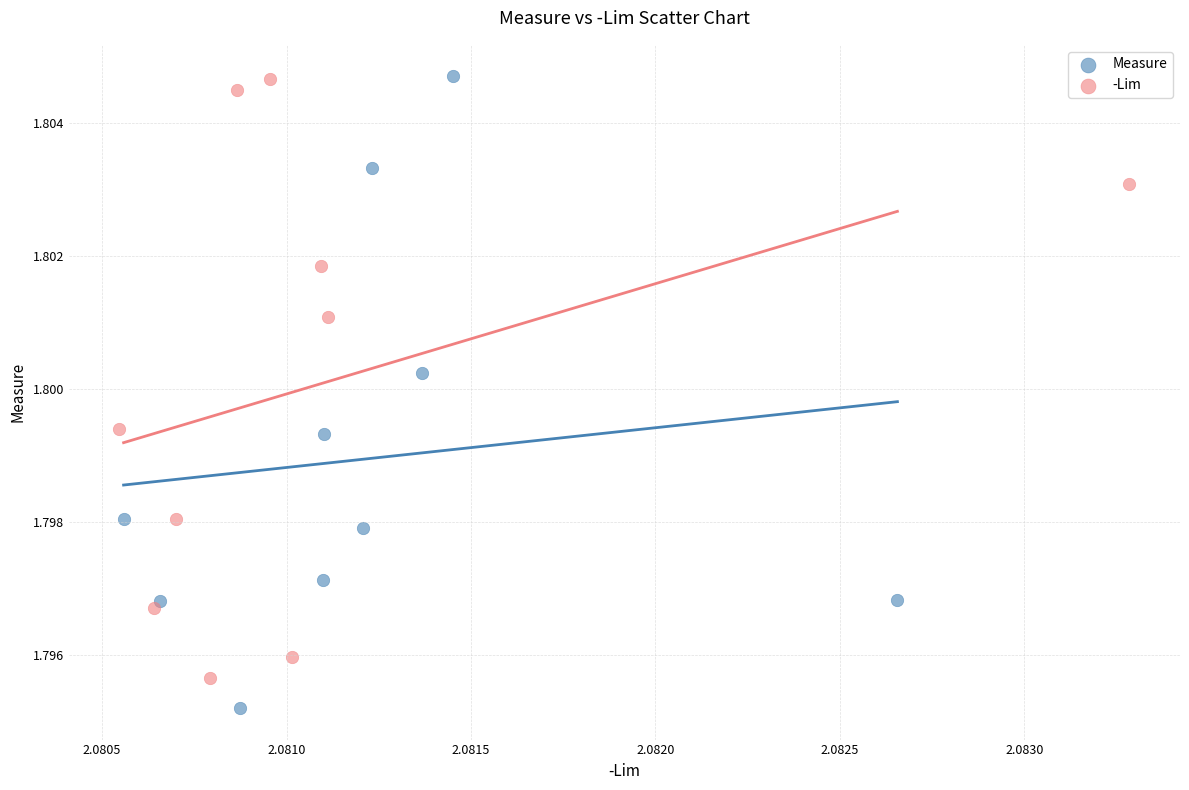

Which series reaches the minimum Y coordinate?

Measure